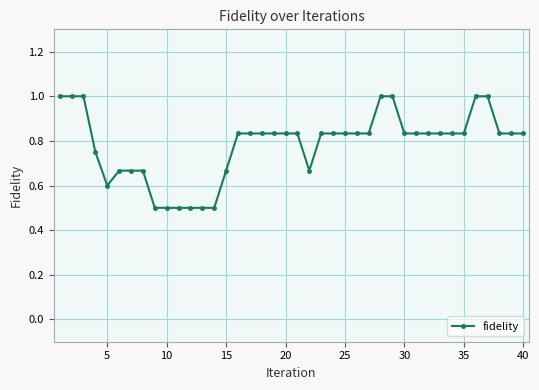

What is the smallest value displayed?

0.5